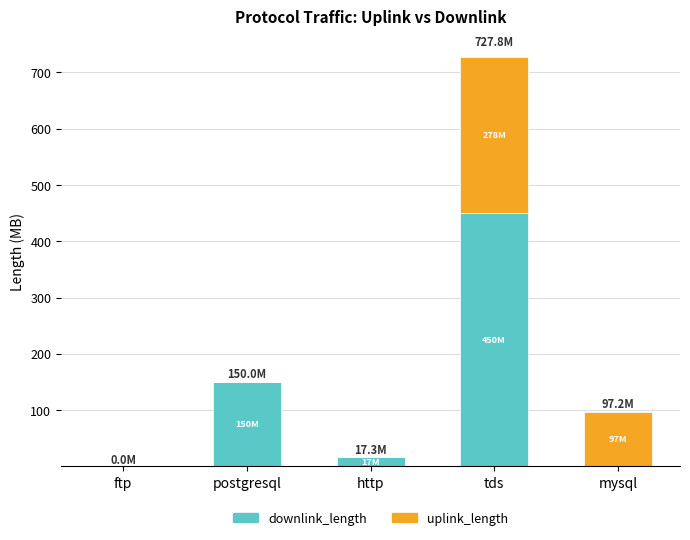

What is the difference between the downlink_length values at postgresql and http?

133.1